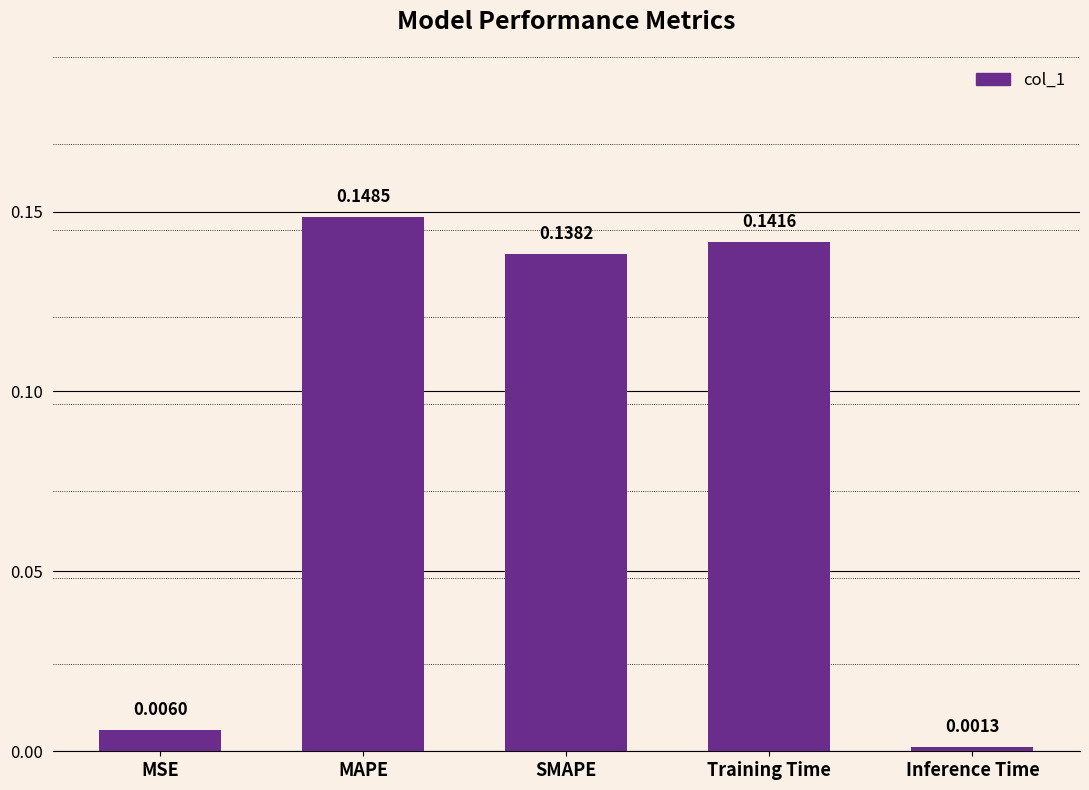

What is the label of the 2nd bar from the right?

Training Time